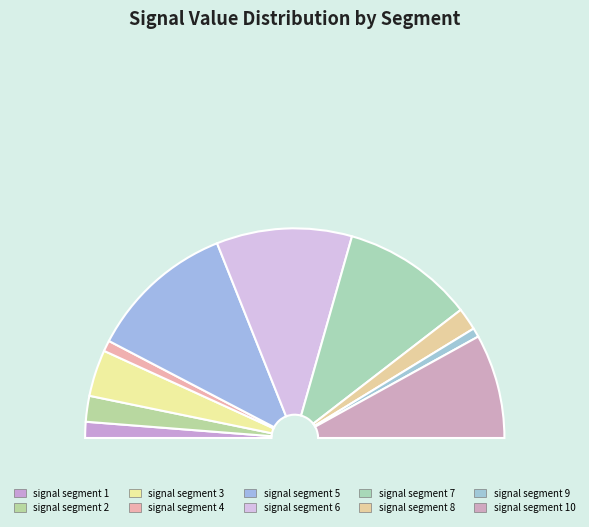

Is it true that signal segment 4 is 11% of the pie?

False